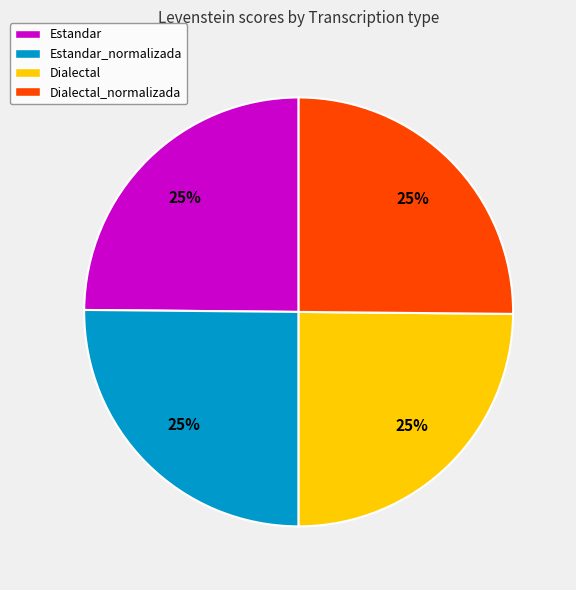

The Dialectal slice represents 17% of the pie. True or false?

False